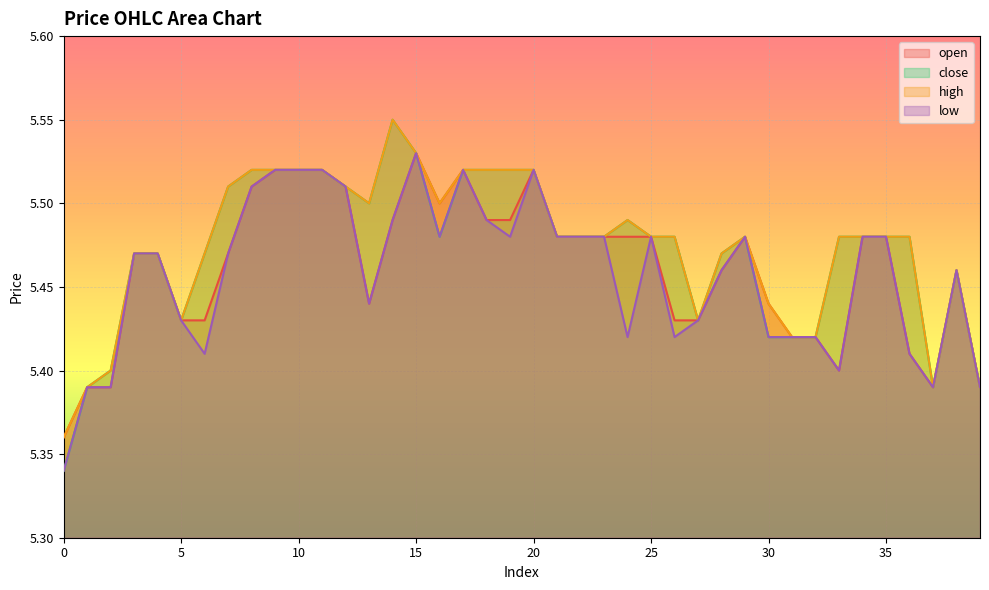

What are all the series names shown in the legend?

open, close, high, low